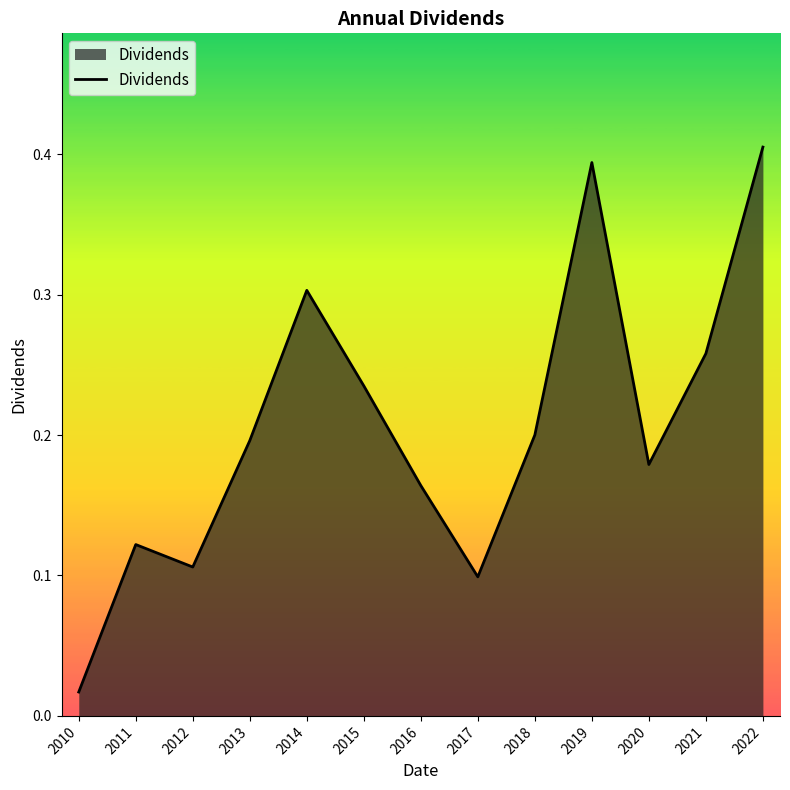

Between 2013 and 2012, which is larger?

2013